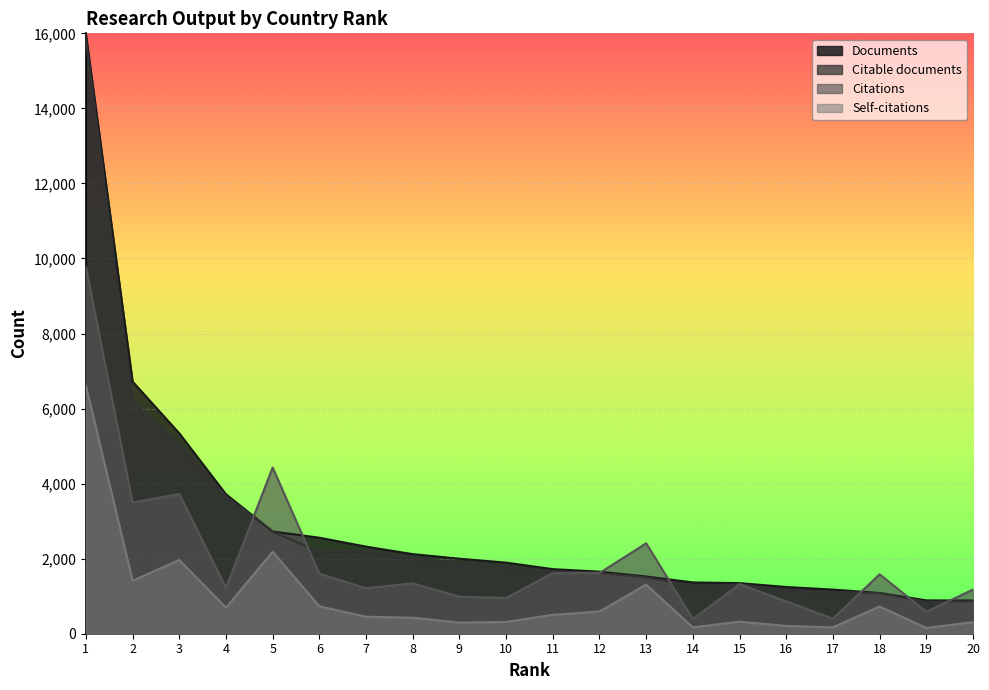

What are all the series names shown in the legend?

Documents, Citable documents, Citations, Self-citations